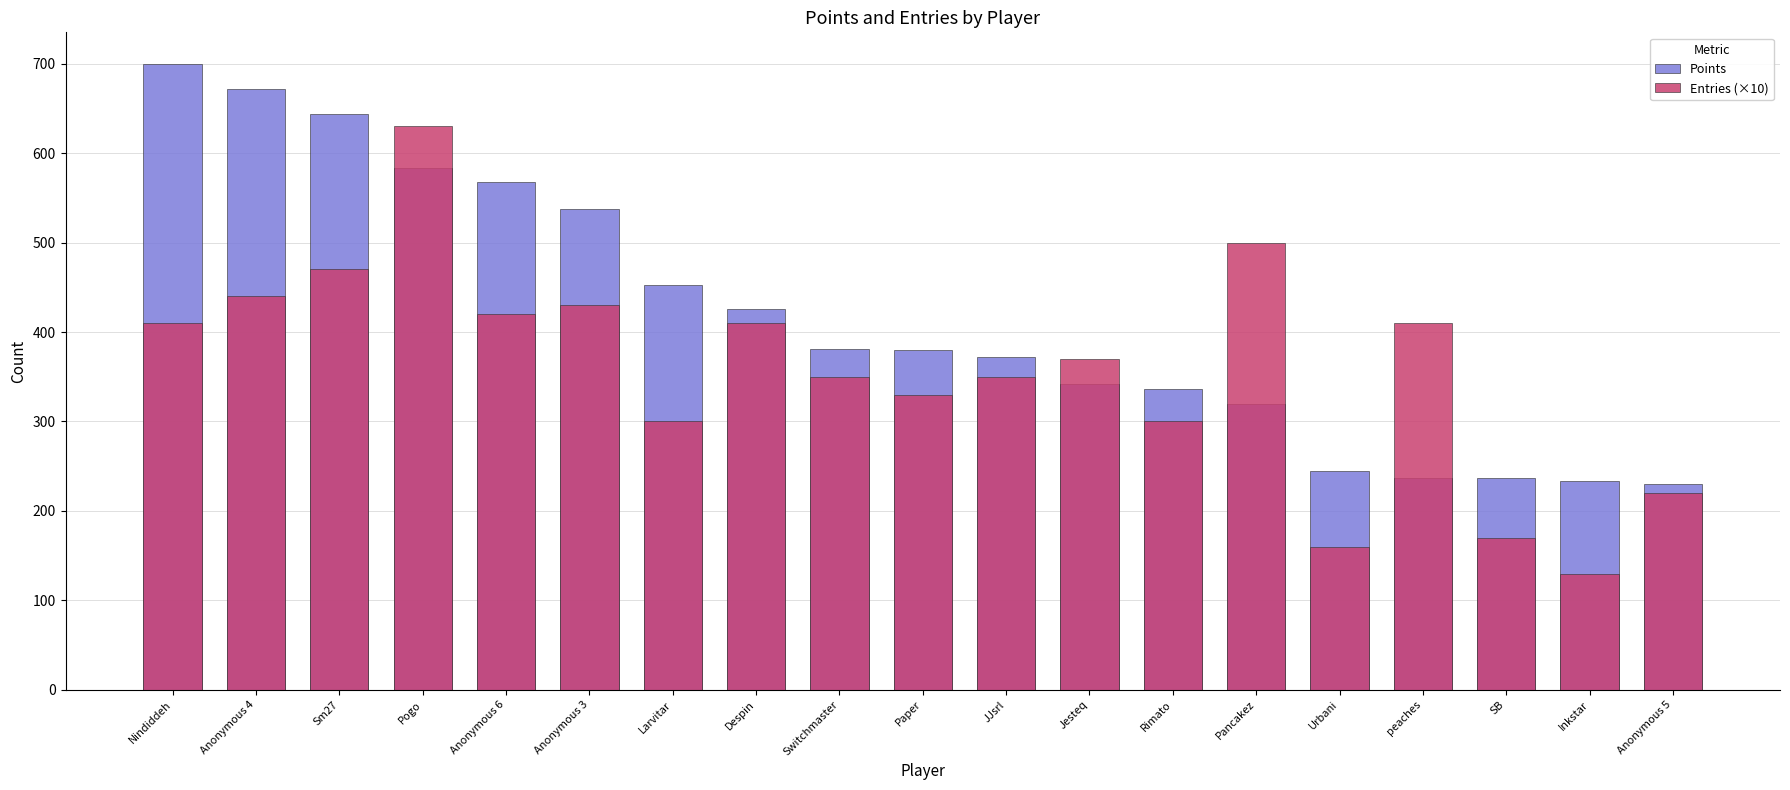

The Entries (×10) series shows 370 at Jesteq. True or false?

True